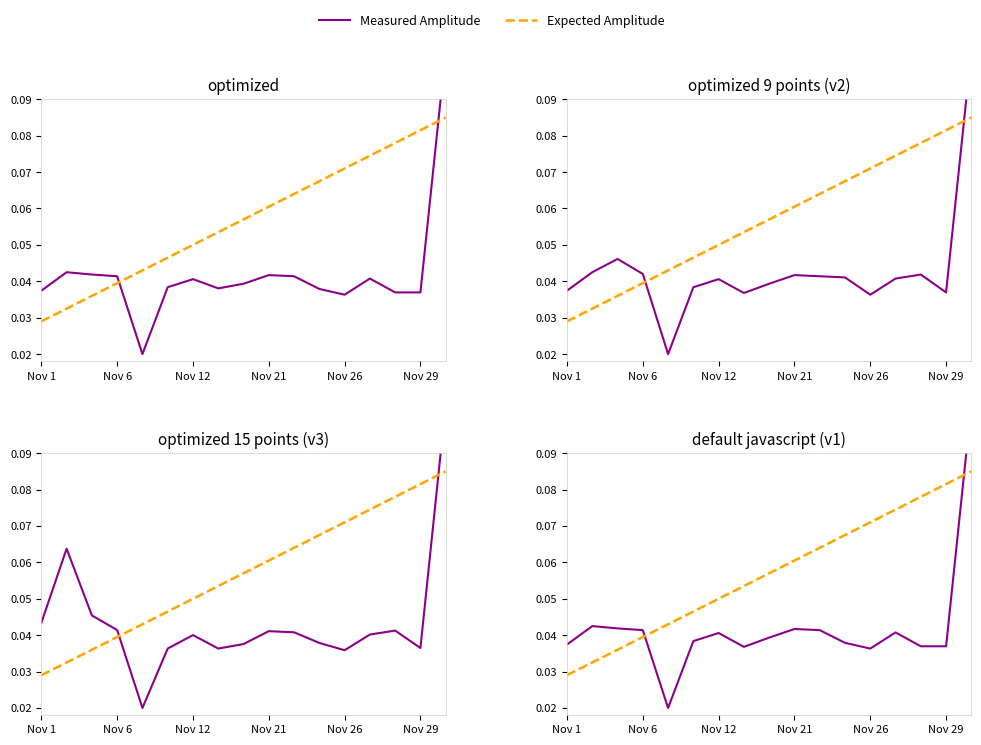

At which category is the sum across all series the highest?

16